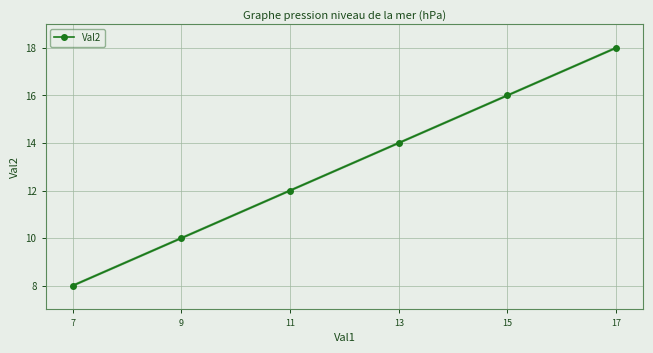

Reading left to right, list all the values displayed in this chart.

8	10	12	14	16	18